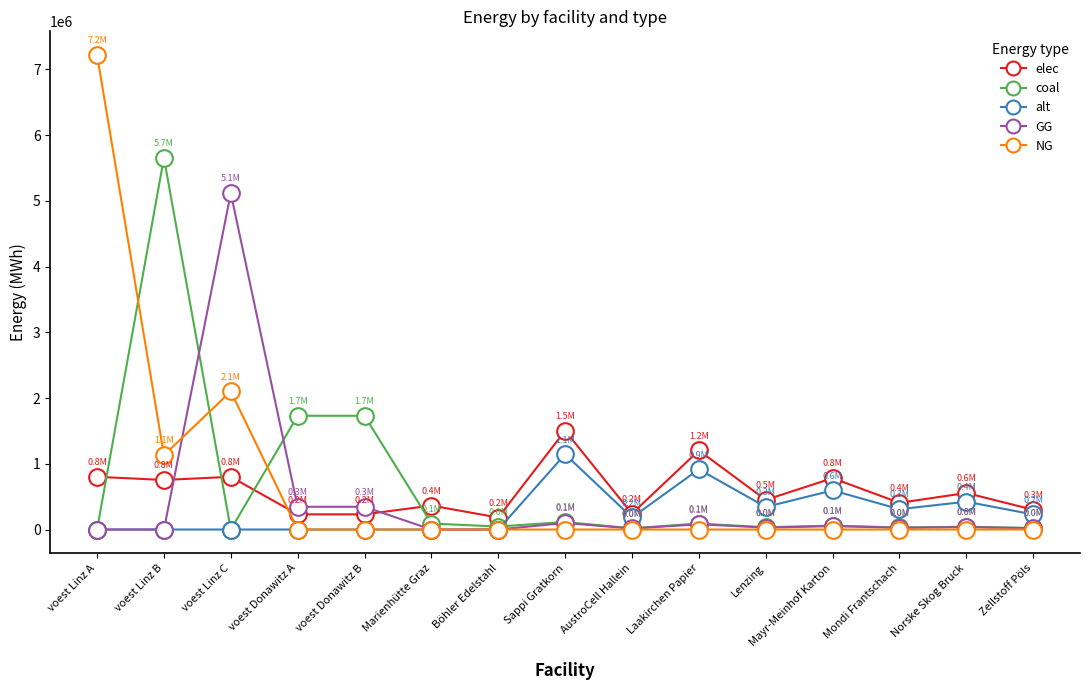

True or false: NG and elec intersect in this chart.

True